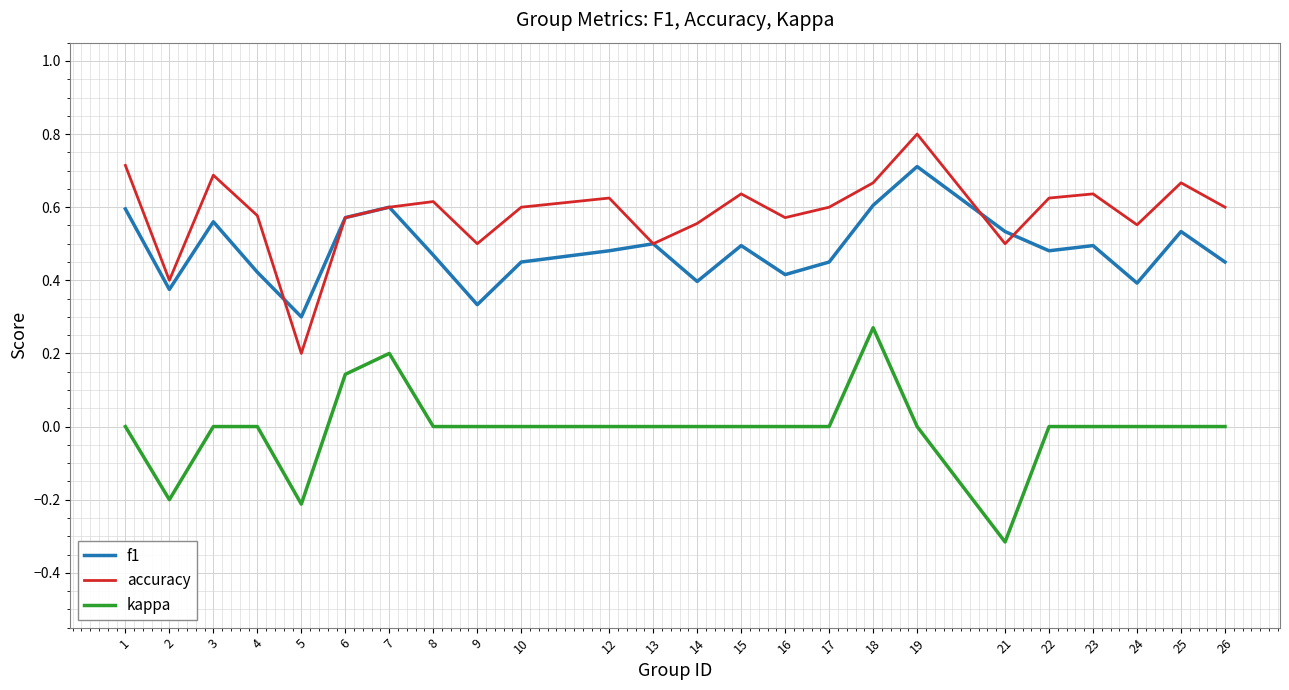

Which category has the lowest value in the accuracy series?

5